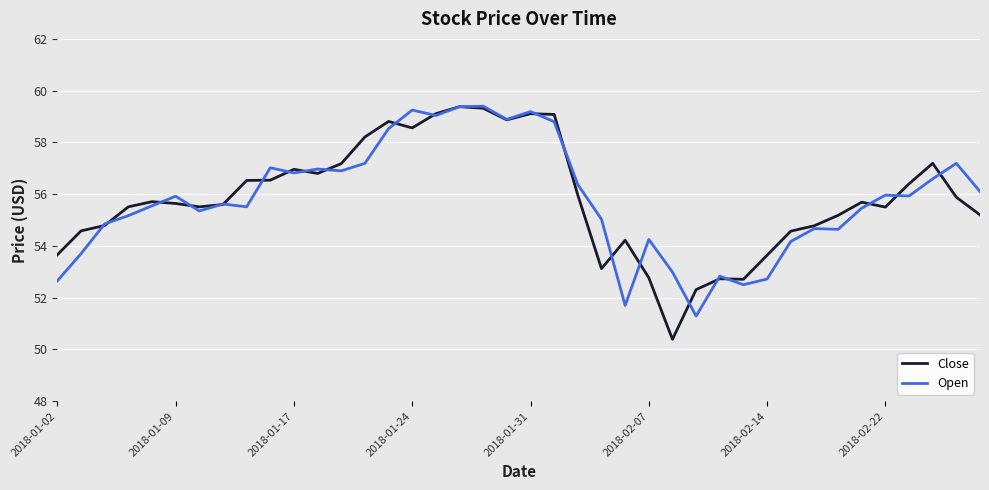

Which series has the widest spread of values?

Close